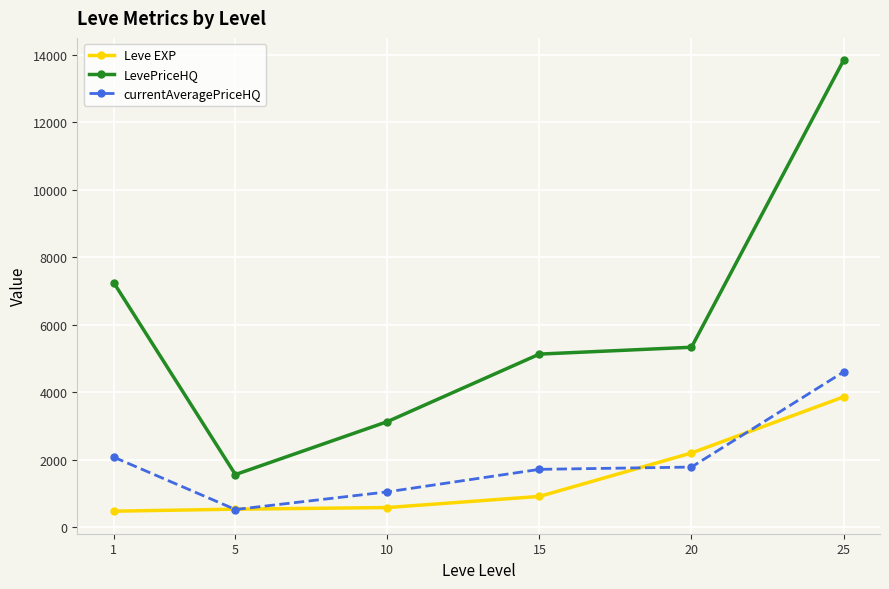

What is the difference between the Leve EXP values at 15 and 20?

1288.3